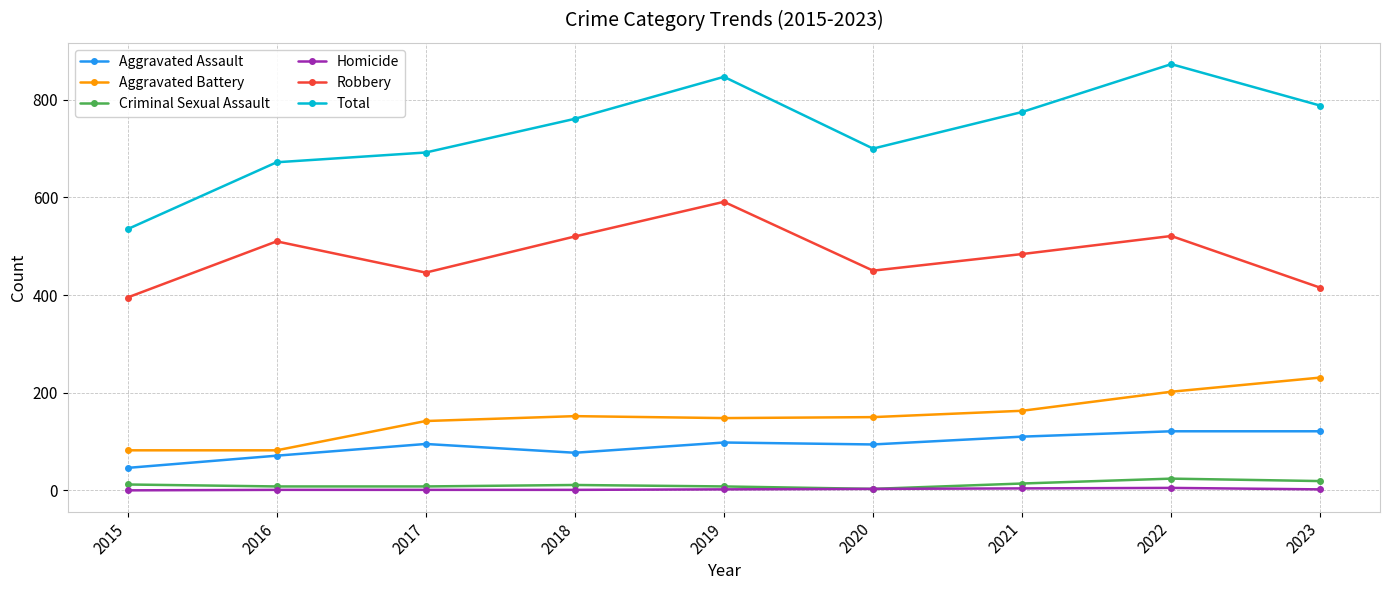

True or false: Aggravated Assault and Robbery intersect in this chart.

False